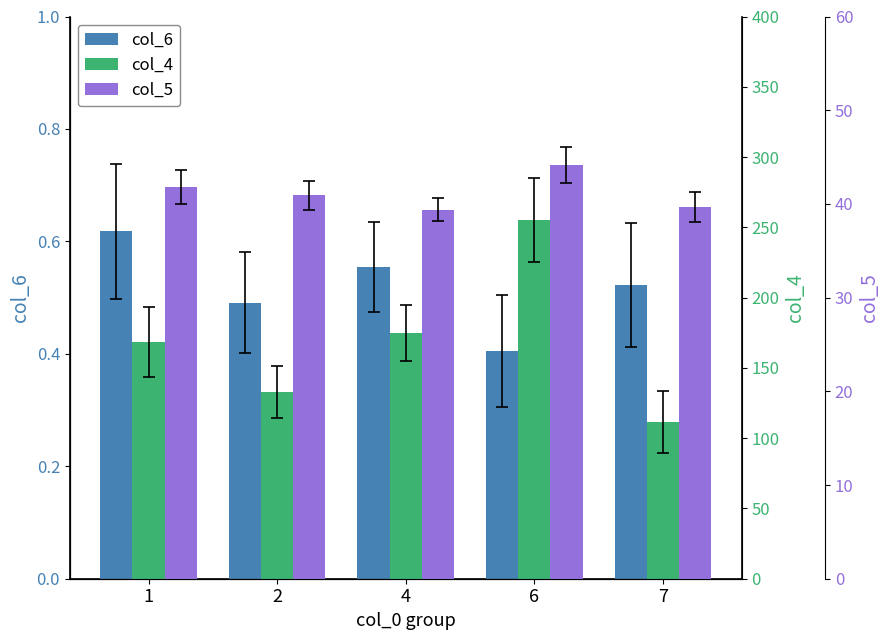

Does the chart contain any negative values?

No